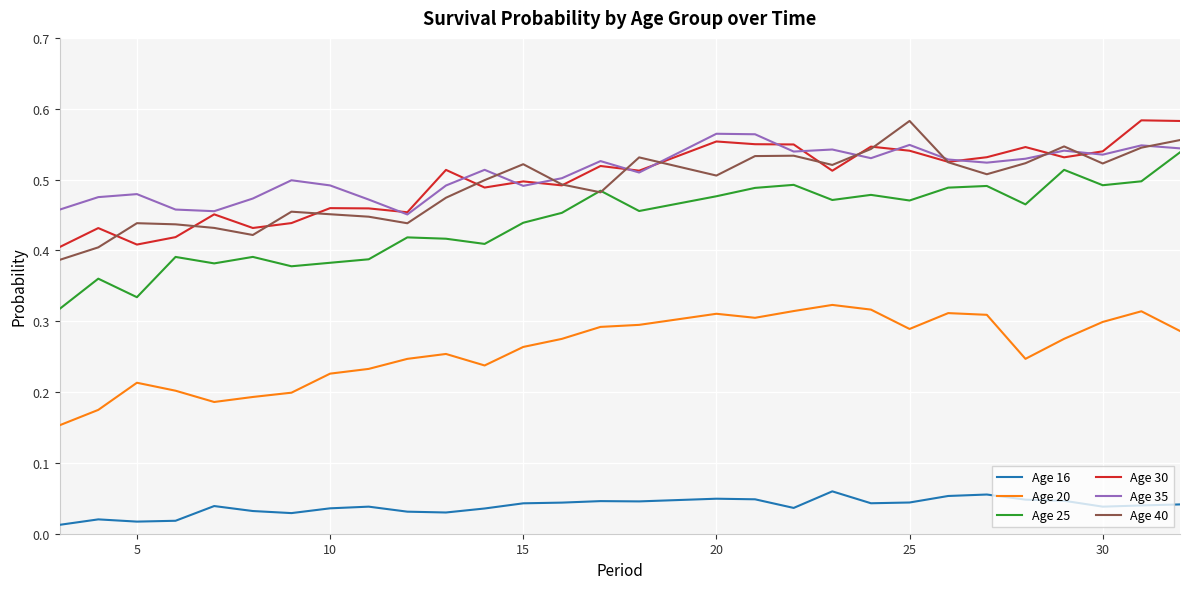

True or false: Age 30 and Age 25 intersect in this chart.

False